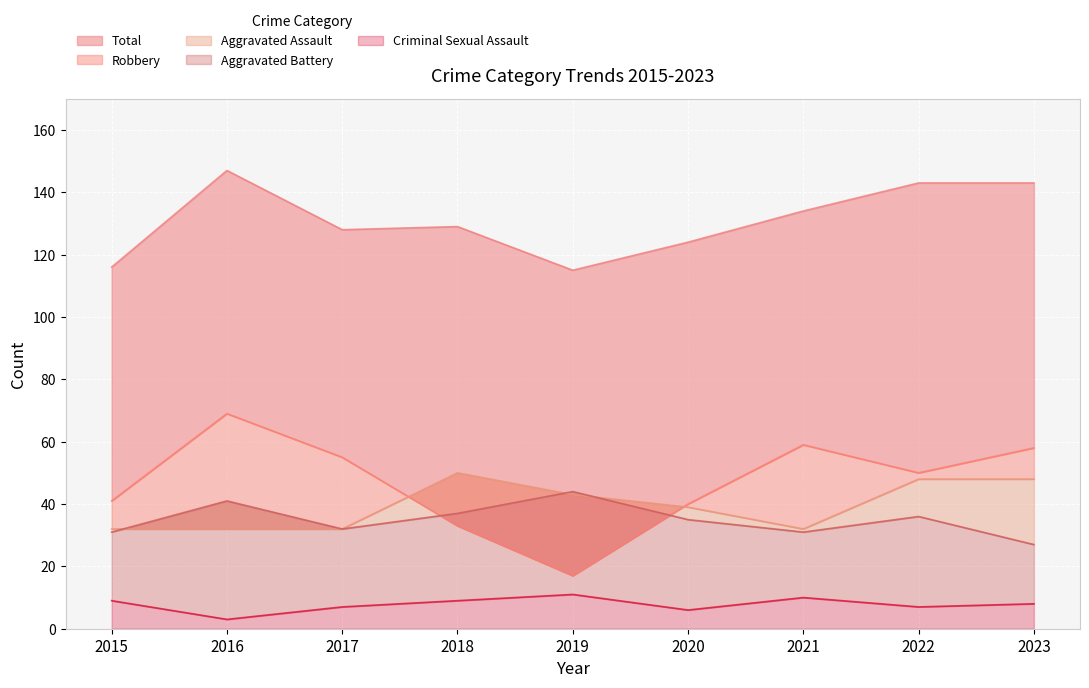

Reading left to right, transcribe all the data shown in this chart.

Aggravated Assault: 32	32	32	50	43	39	32	48	48
Aggravated Battery: 31	41	32	37	44	35	31	36	27
Criminal Sexual Assault: 9	3	7	9	11	6	10	7	8
Robbery: 41	69	55	33	17	40	59	50	58
Total: 116	147	128	129	115	124	134	143	143